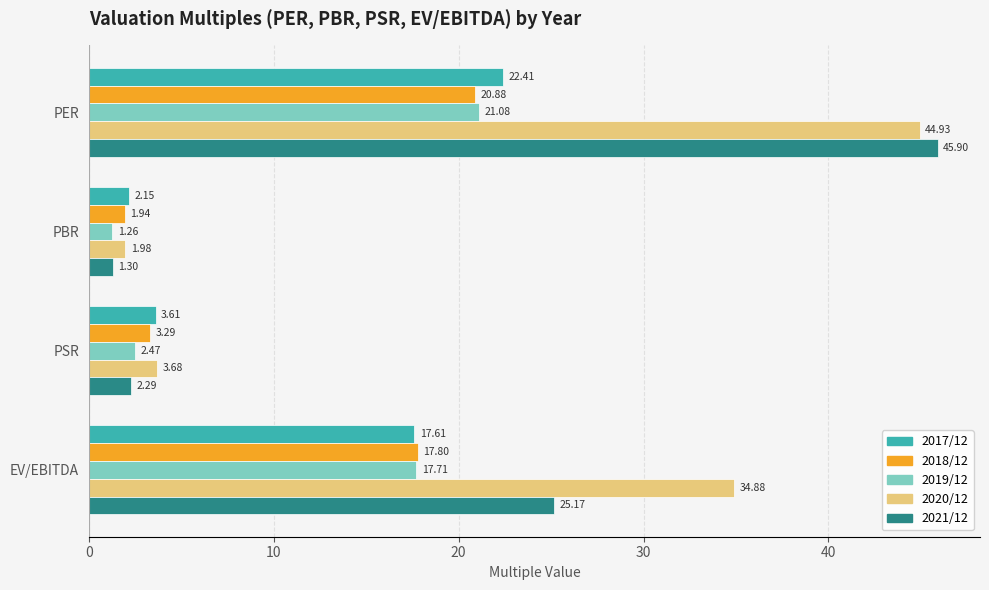

What is the difference between the maximum and second lowest values in the 2017/12 series?

18.8